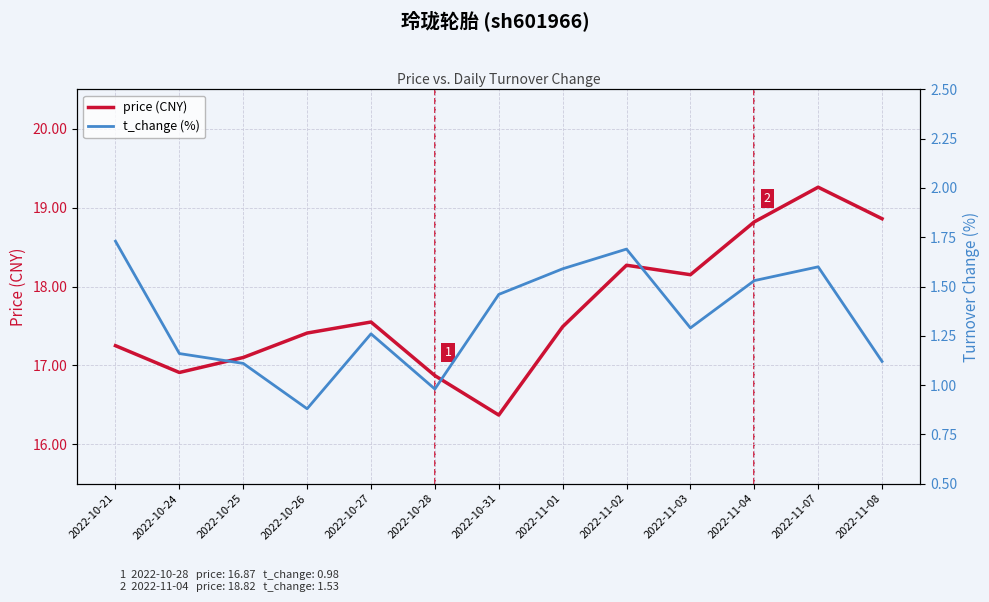

List the series in order of their peak value, highest first.

price (CNY), t_change (%)